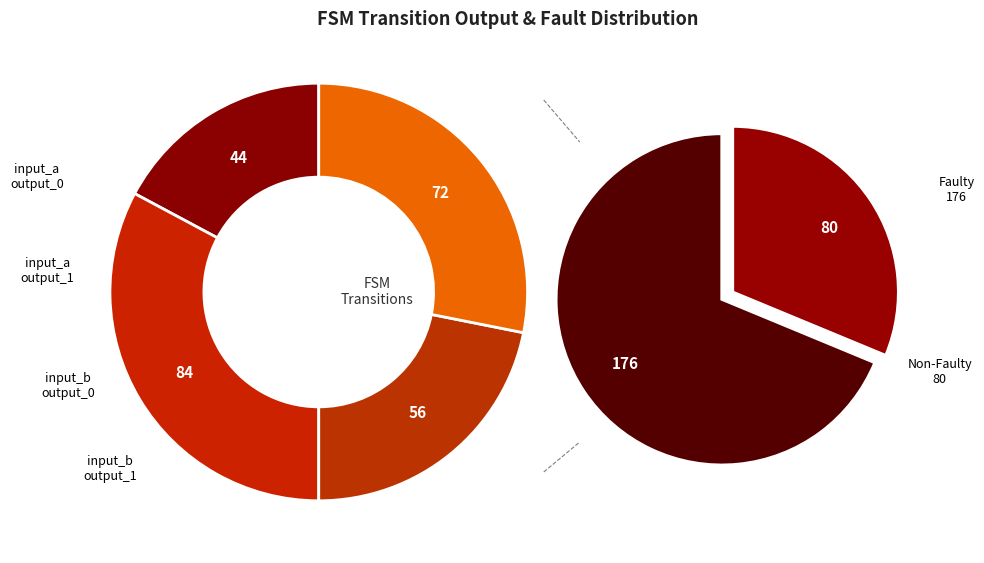

Is there any slice that represents more than half of the pie?

No